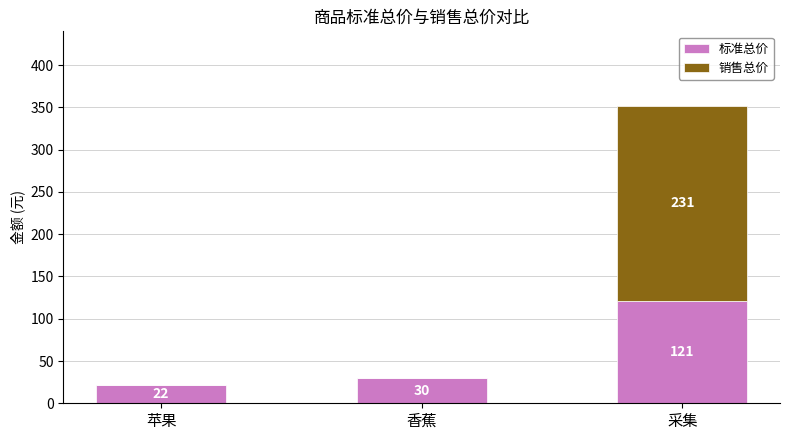

Reading right to left, transcribe the values for 标准总价.

采集=121	香蕉=30	苹果=22